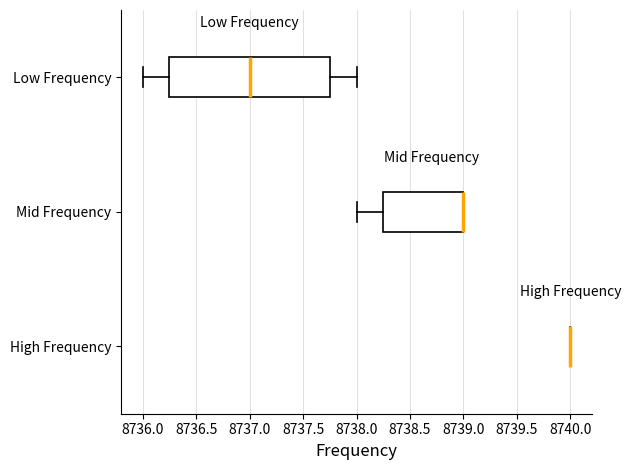

Comparing the boxes themselves (not the whiskers), which one is the widest?

Low Frequency